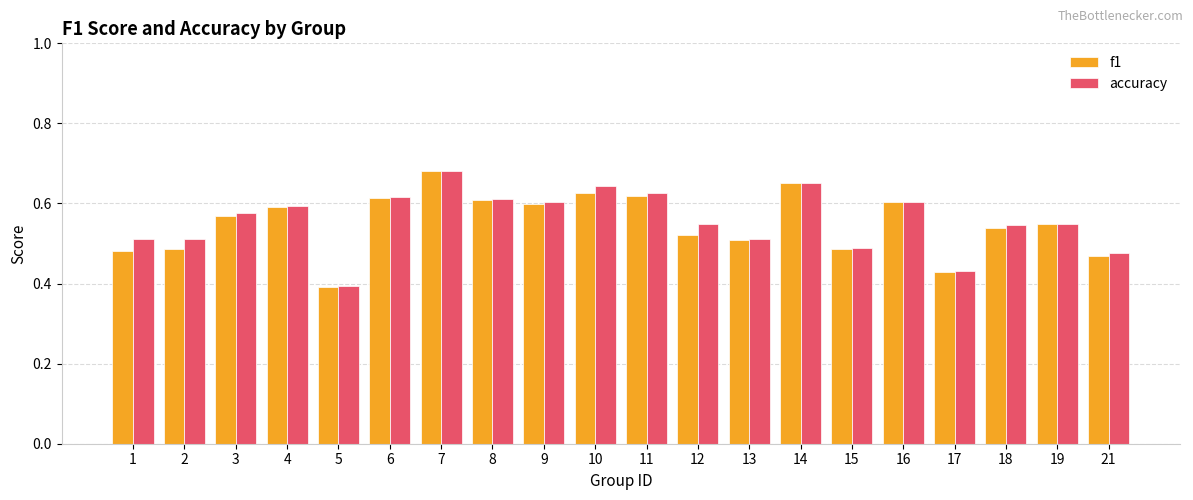

How many bars are there in total?

40